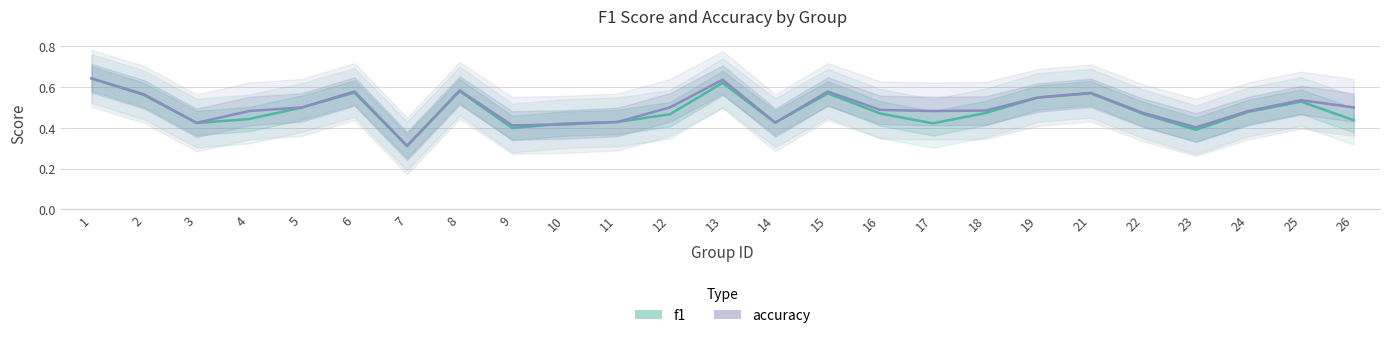

What value does the f1 series have at 19?

0.5